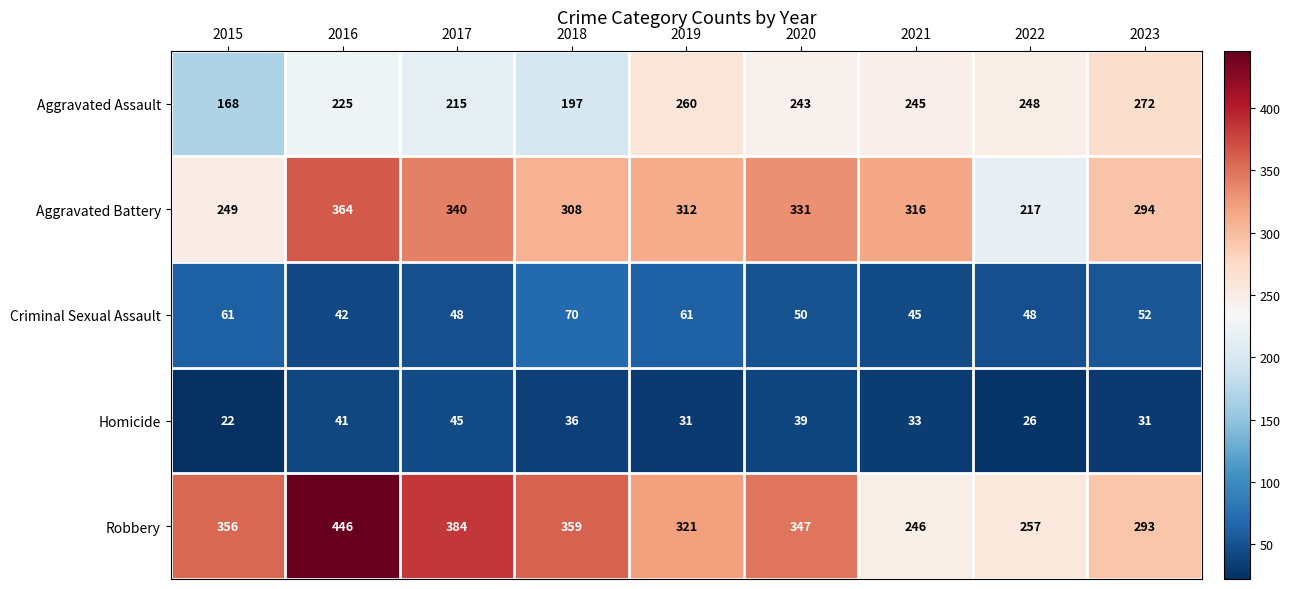

What is the difference between the highest and lowest values at 2019?

290